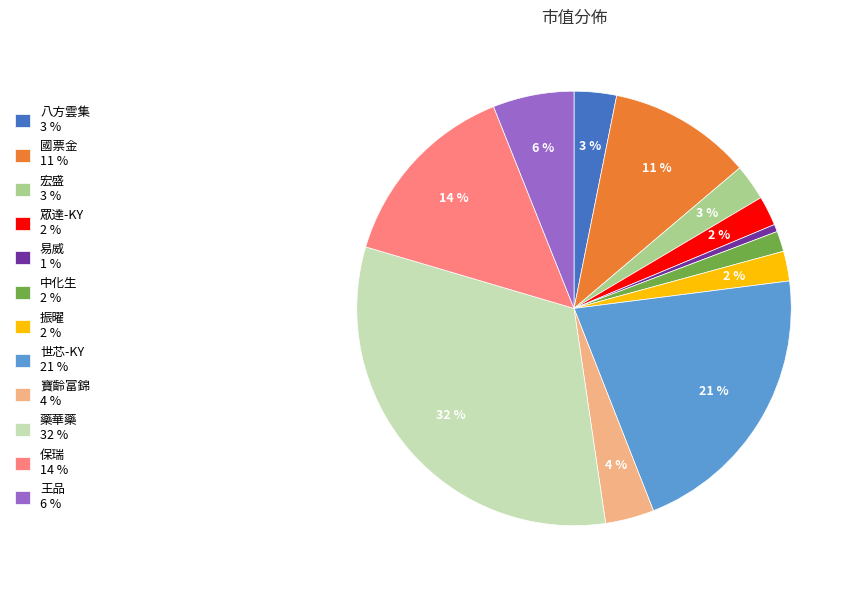

What is the ratio of the value at 王品 to the value at 世芯-KY?

0.3